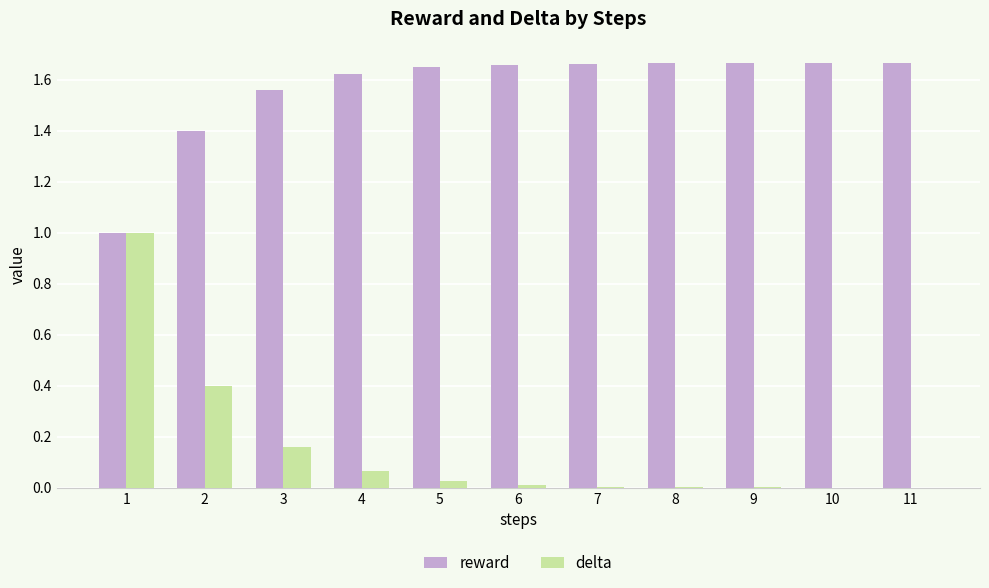

Which series has the largest total across all categories?

reward